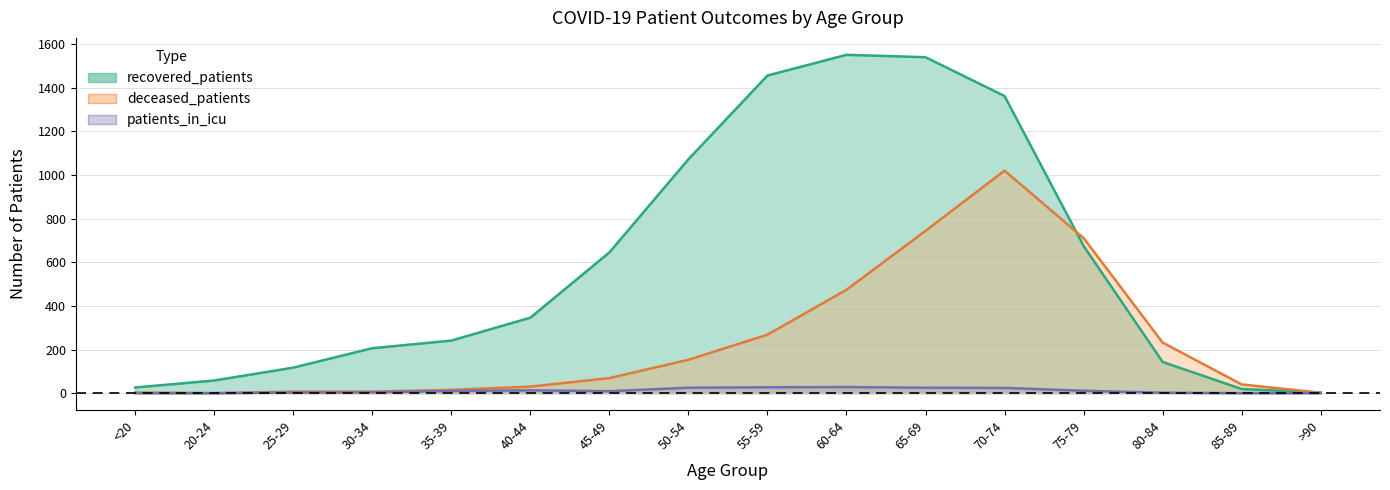

Where is the first local maximum for deceased_patients?

70-74